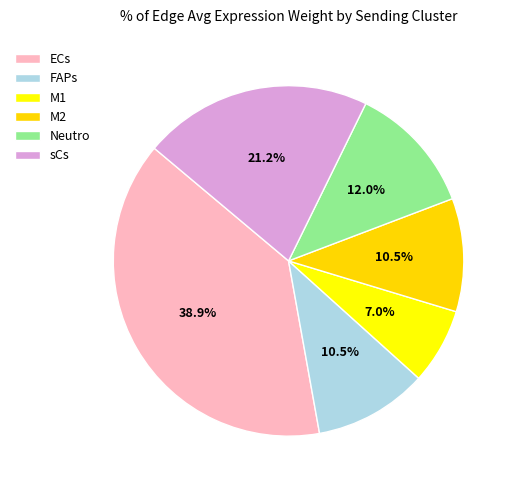

Does any single category account for the majority?

No